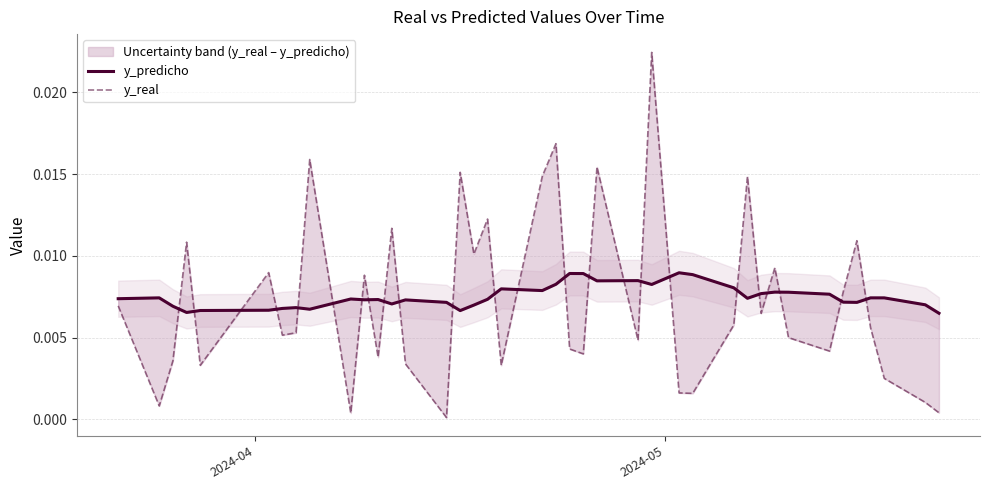

How many lines are shown in the chart?

2